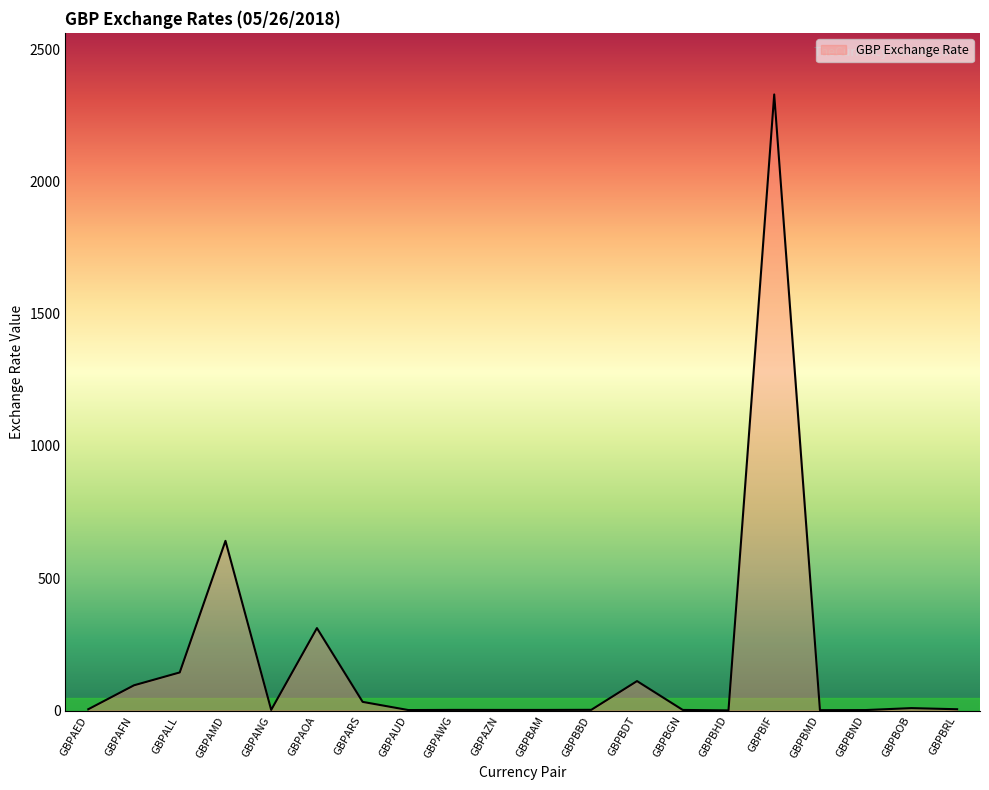

What is the maximum value shown in the chart?

2328.6